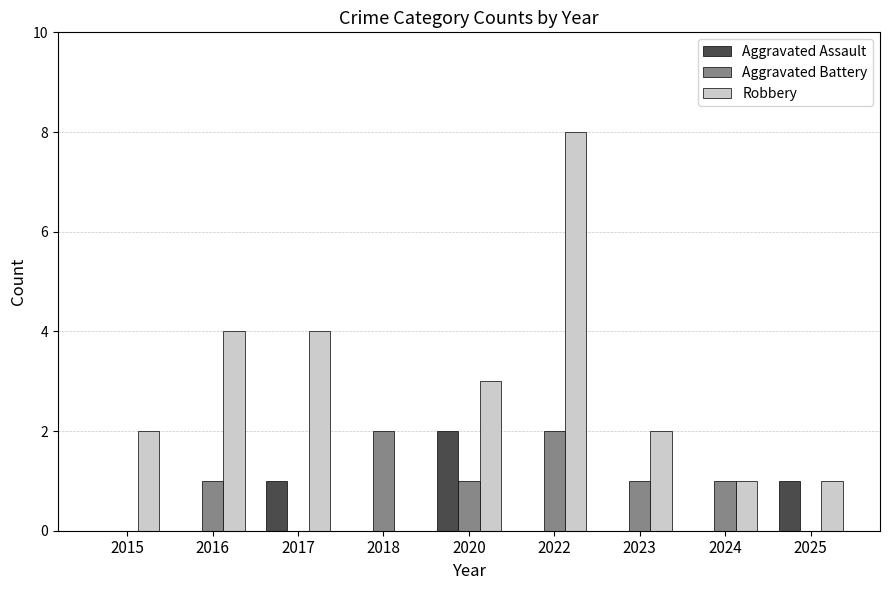

Is it true that Robbery equals 1 at 2023?

False